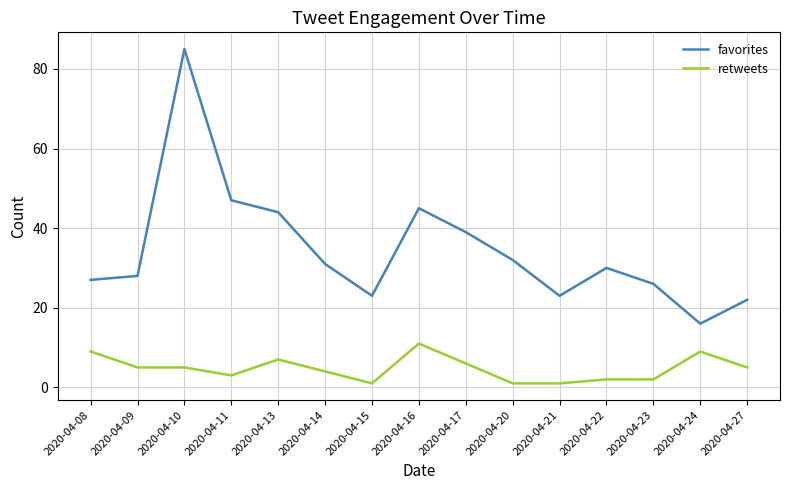

True or false: favorites and retweets intersect in this chart.

False